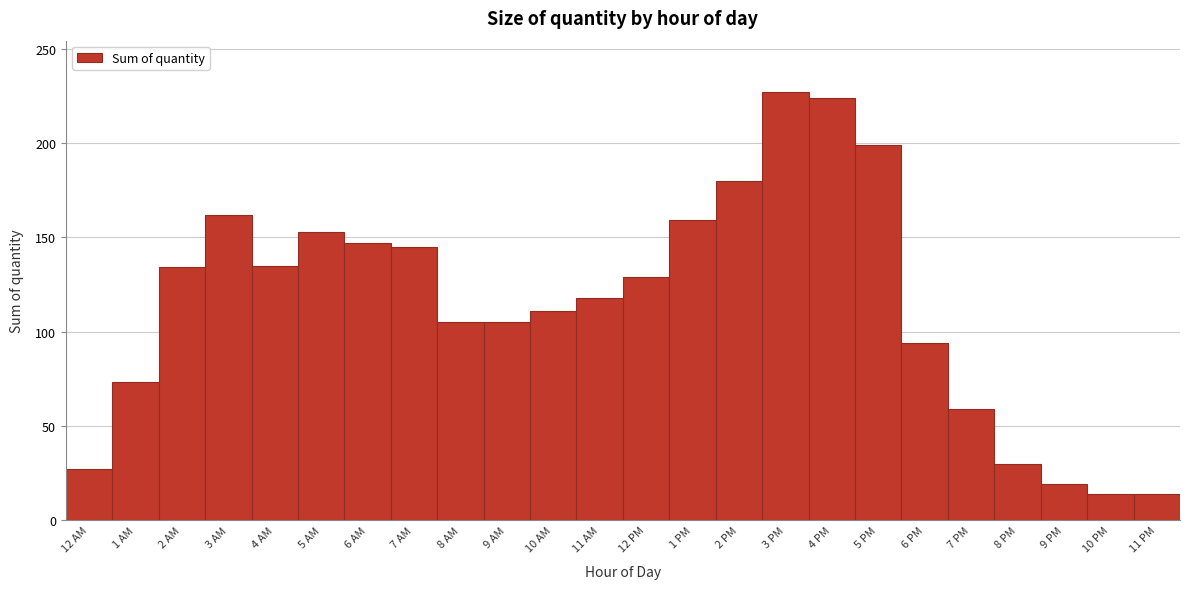

What is the change in value from 1 AM to 10 AM?

+38